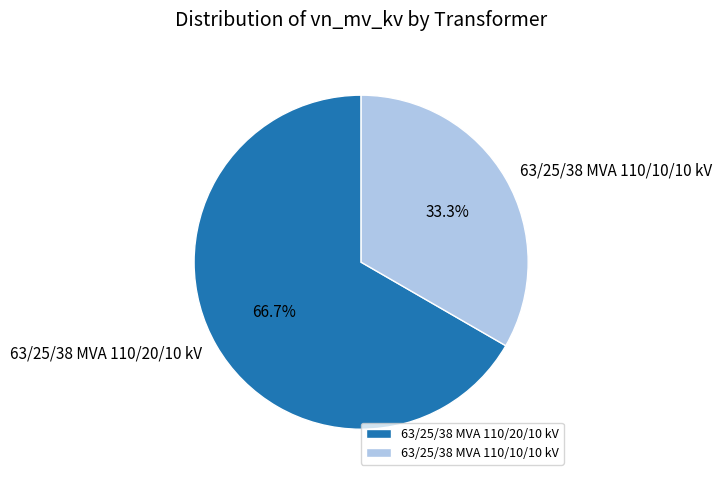

Is there any slice that represents more than half of the pie?

Yes